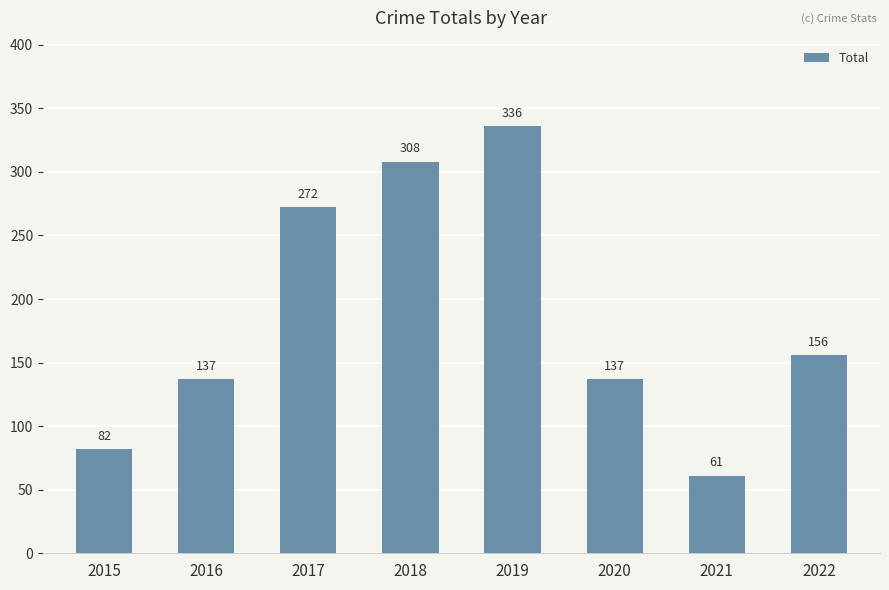

Reading left to right, list all the values displayed in this chart.

82	137	272	308	336	137	61	156